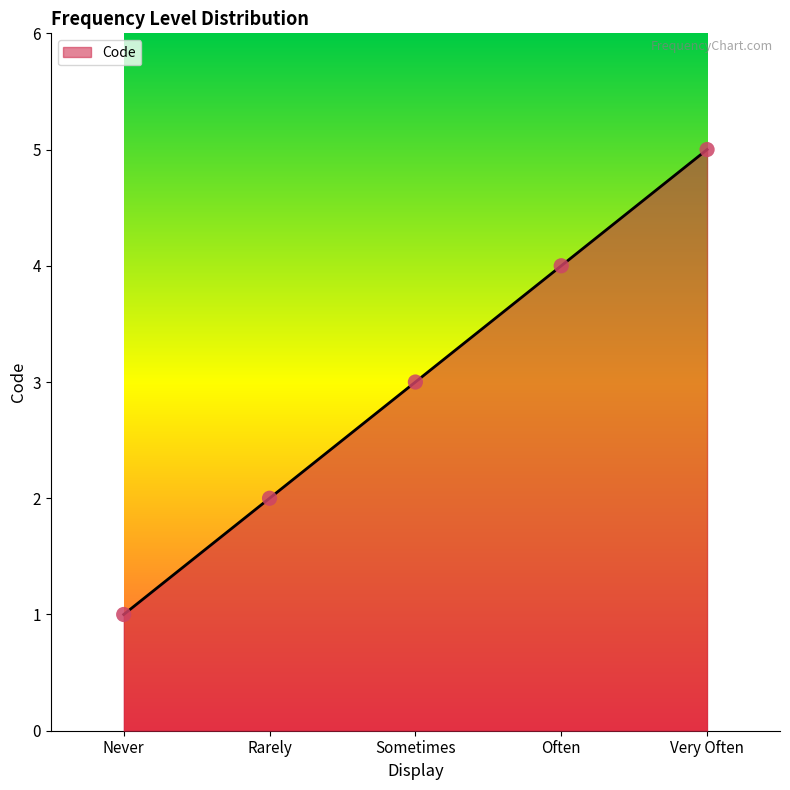

What is the change in value from Rarely to Very Often?

+3